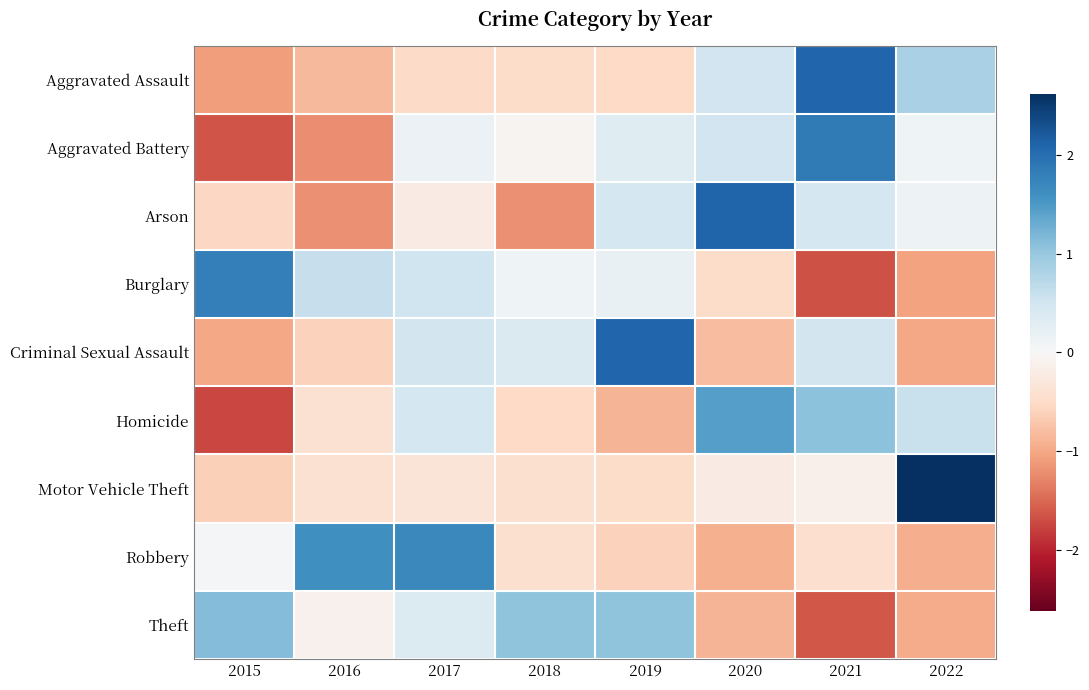

What is the smallest value displayed?

-1.7